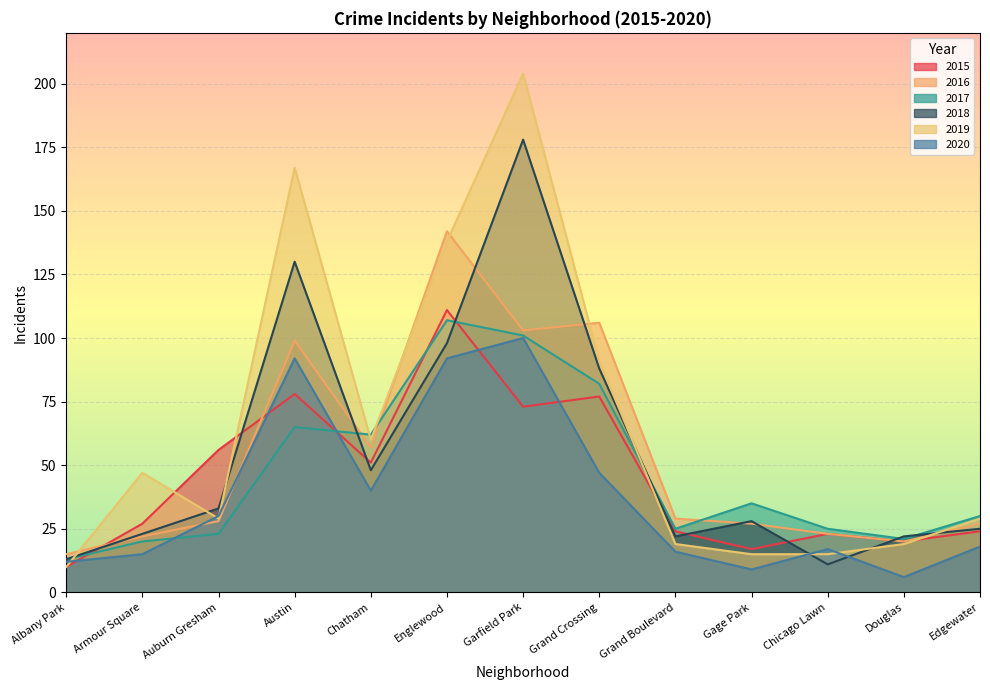

True or false: 2019 has more than 2 points higher than both neighbors.

True